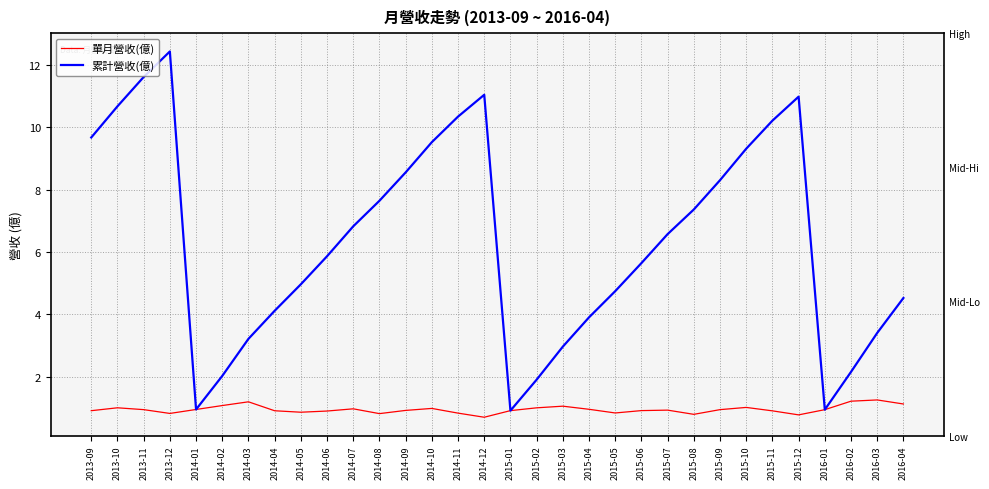

At which label does 累計營收(億) reach its minimum?

2015-01